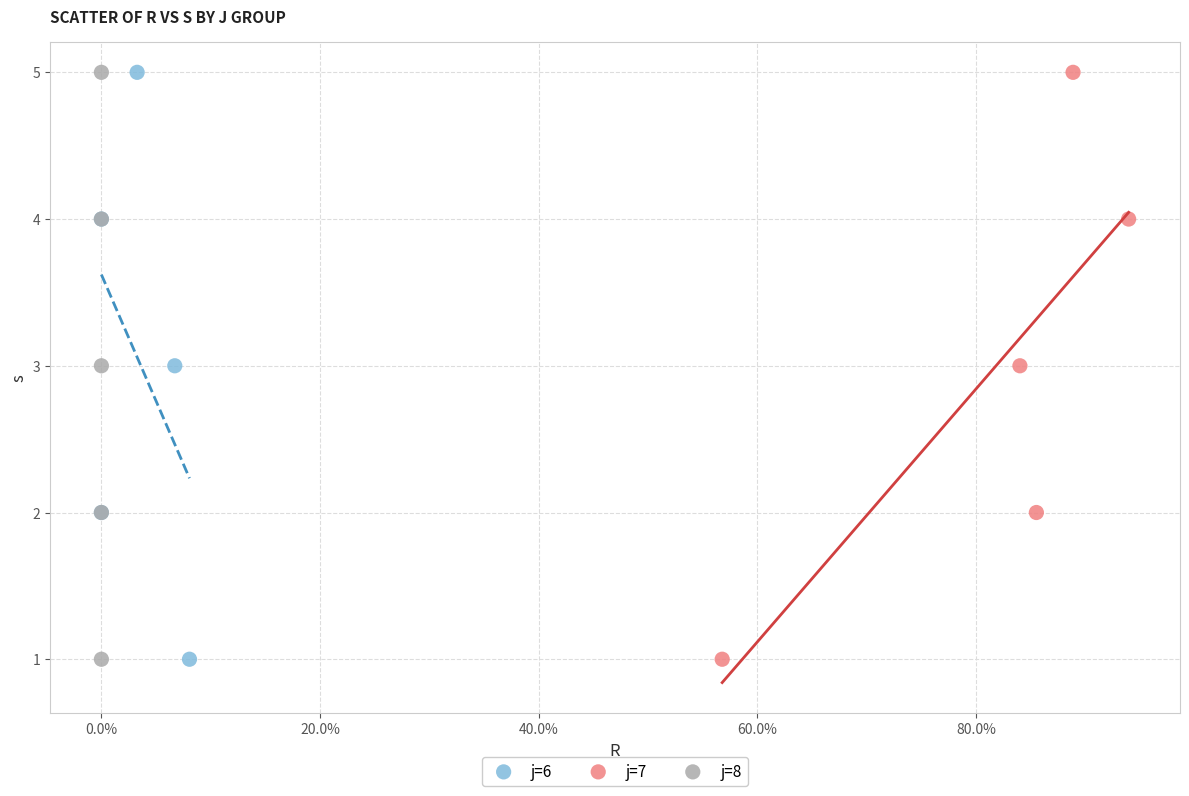

What are all the series names shown in the legend?

j=6, j=7, j=8